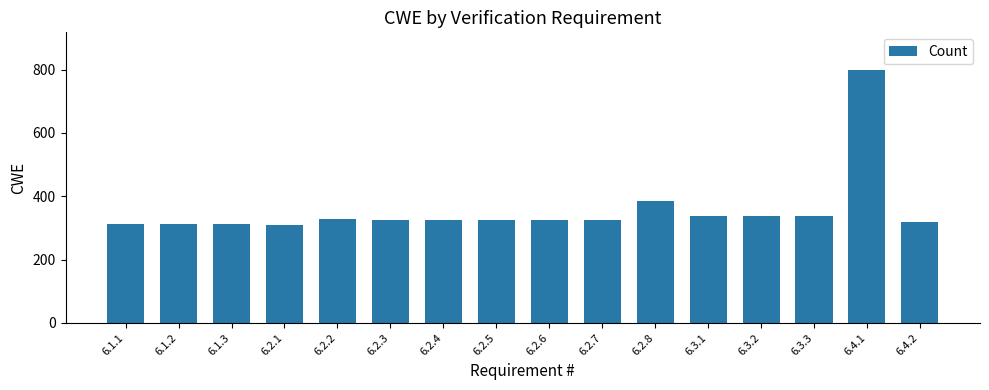

What position from the right is 6.2.8?

6